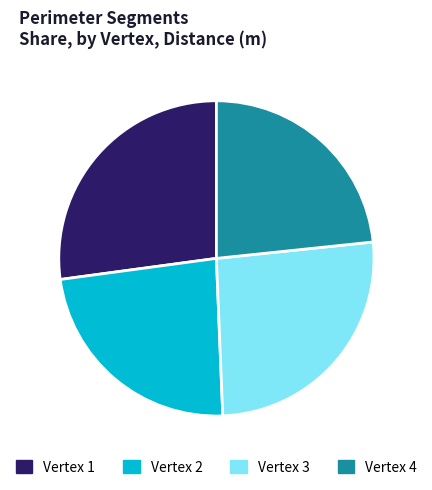

Do Vertex 1 and Vertex 2 together represent more than half of the pie?

Yes